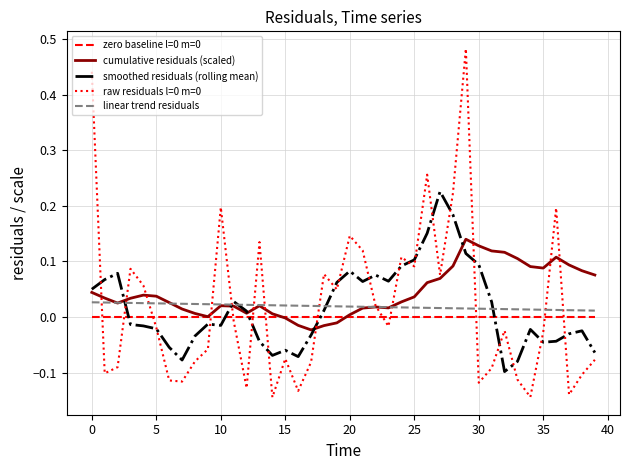

Is this an area chart (filled region under the line)?

No